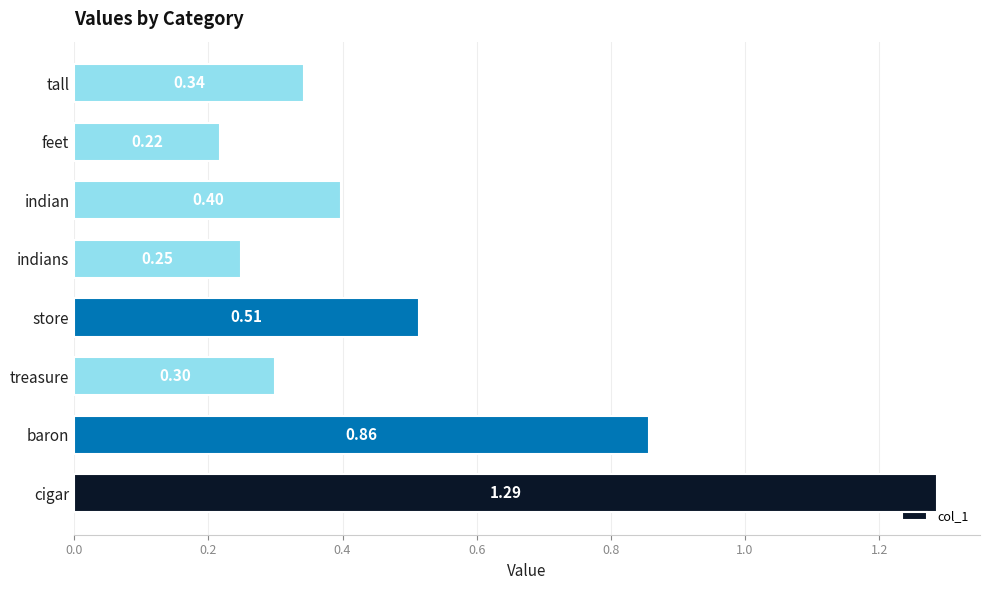

What is the difference between the values at treasure and cigar?

1.0